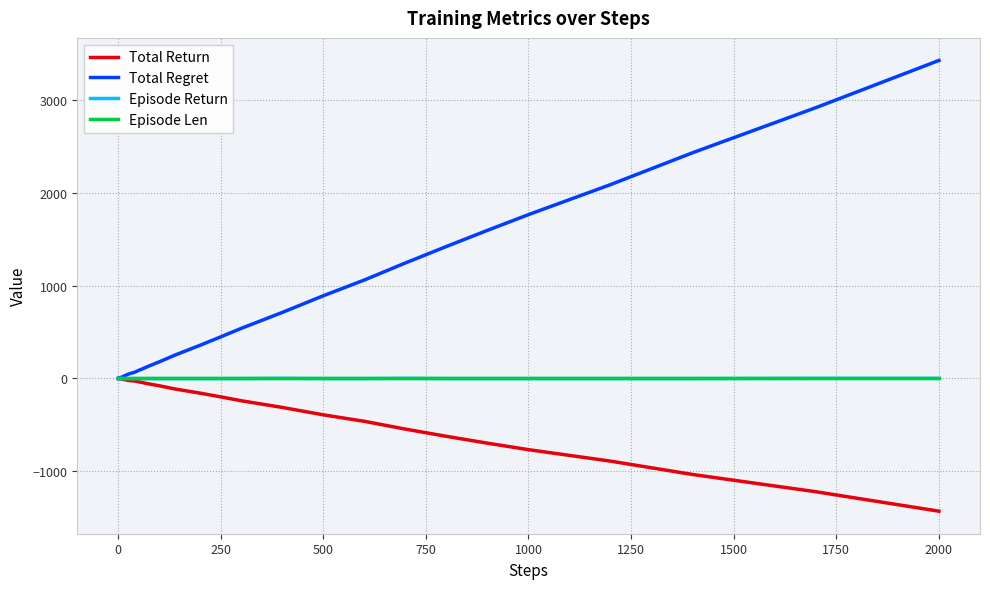

Which series has the largest total across all categories?

Total Regret